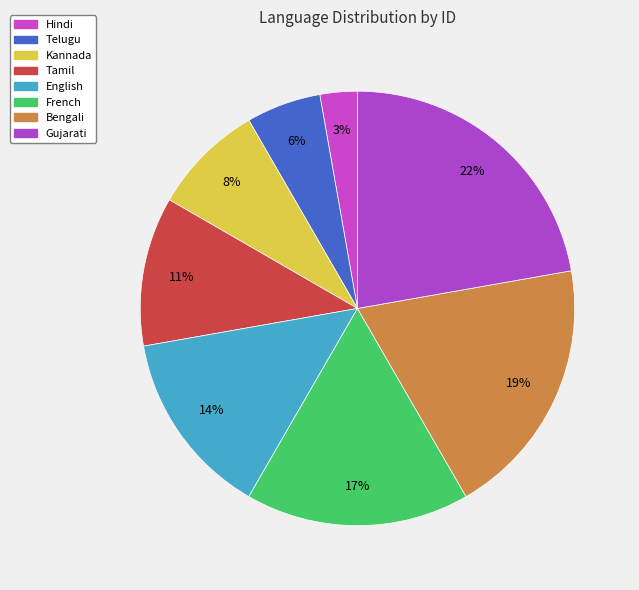

To the nearest percent, what is the combined percentage of Gujarati and Hindi?

25%